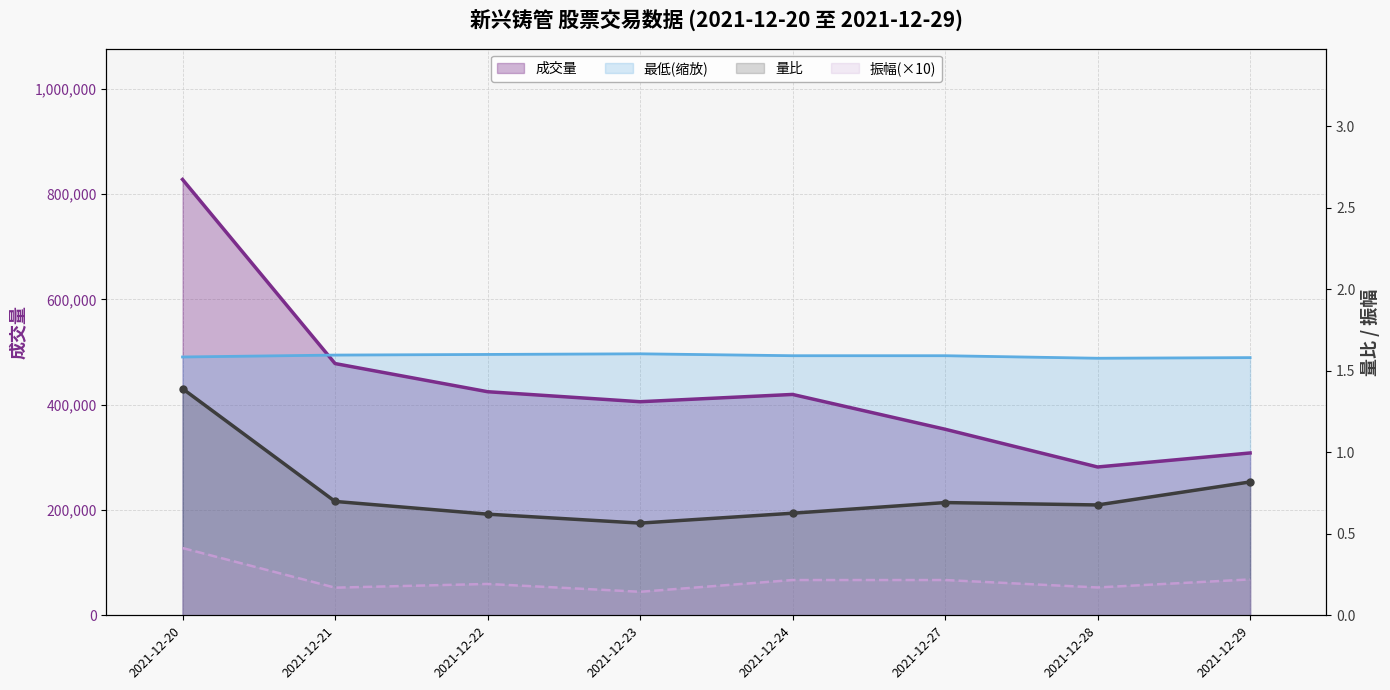

Is it true that 量比 equals 0.7 at 2021-12-27?

True